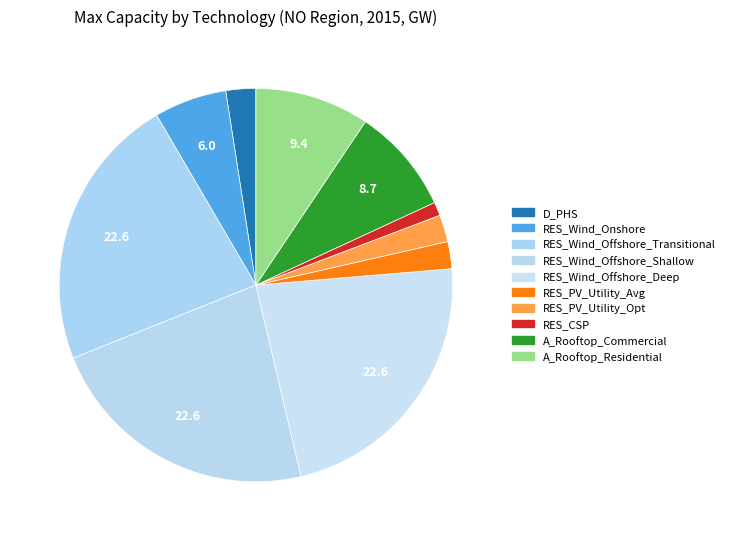

The D_PHS slice represents 1% of the pie. True or false?

False